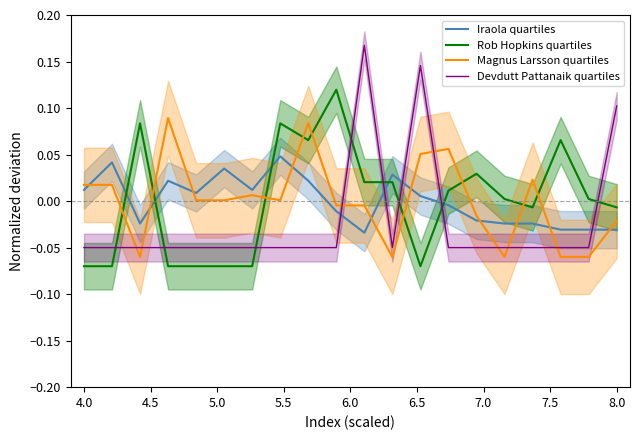

Reading left to right, what are all the values shown in this chart?

Iraola quartiles: 0.0	0.0	-0.0	0.0	0.0	0.0	0.0	0.0	0.0	-0.0	-0.0	0.0	0.0	-0.0	-0.0	-0.0	-0.0	-0.0	-0.0	-0.0
Rob Hopkins quartiles: -0.1	-0.1	0.1	-0.1	-0.1	-0.1	-0.1	0.1	0.1	0.1	0.0	0.0	-0.1	0.0	0.0	0.0	-0.0	0.1	0.0	-0.0
Magnus Larsson quartiles: 0.0	0.0	-0.1	0.1	0.0	0.0	0.0	0.0	0.1	-0.0	-0.0	-0.1	0.1	0.1	-0.0	-0.1	0.0	-0.1	-0.1	-0.0
Devdutt Pattanaik quartiles: -0.1	-0.1	-0.1	-0.1	-0.1	-0.1	-0.1	-0.1	-0.1	-0.1	0.2	-0.1	0.1	-0.1	-0.1	-0.1	-0.1	-0.1	-0.1	0.1